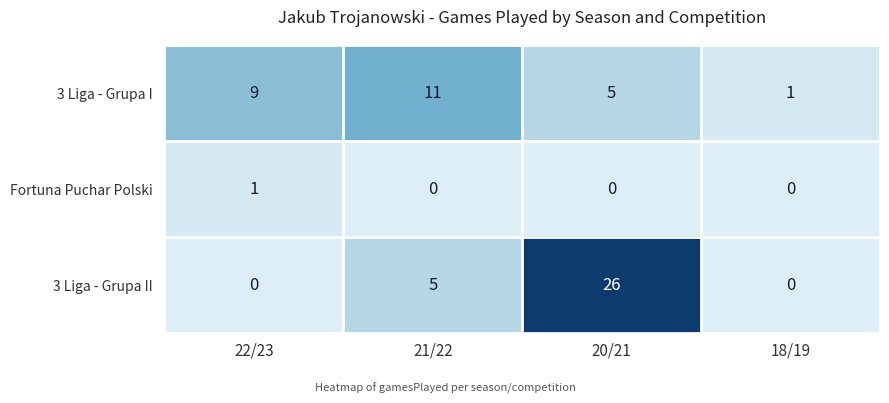

Reading right to left, extract all data points from this chart.

3 Liga - Grupa I: 1	5	11	9
Fortuna Puchar Polski: 0	0	0	1
3 Liga - Grupa II: 0	26	5	0